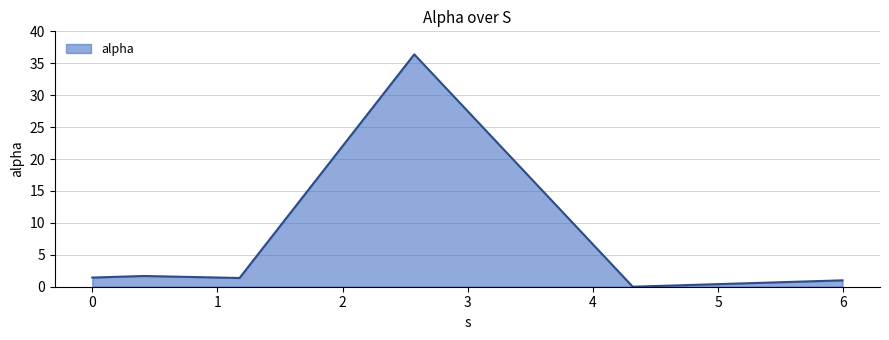

What is the difference between the maximum and second lowest values?

35.4